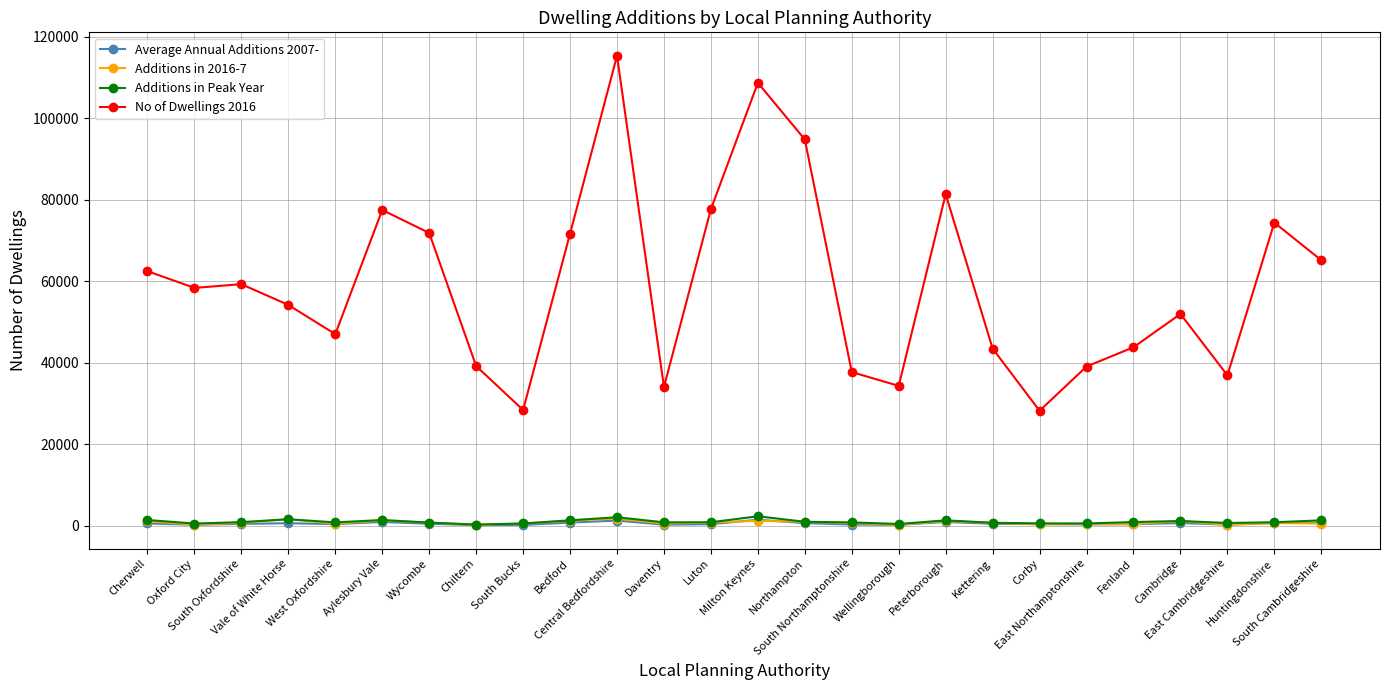

True or false: No of Dwellings 2016 and Additions in 2016-7 cross at least once.

False